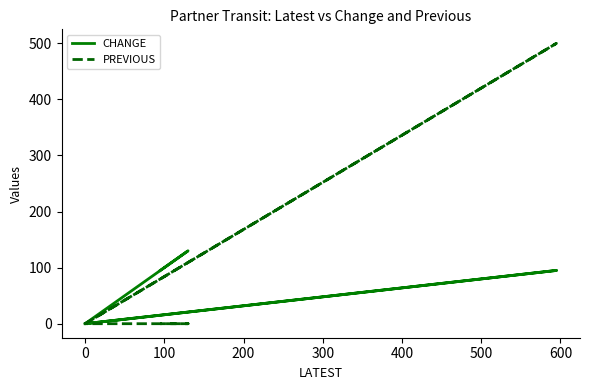

True or false: PREVIOUS and CHANGE intersect in this chart.

False